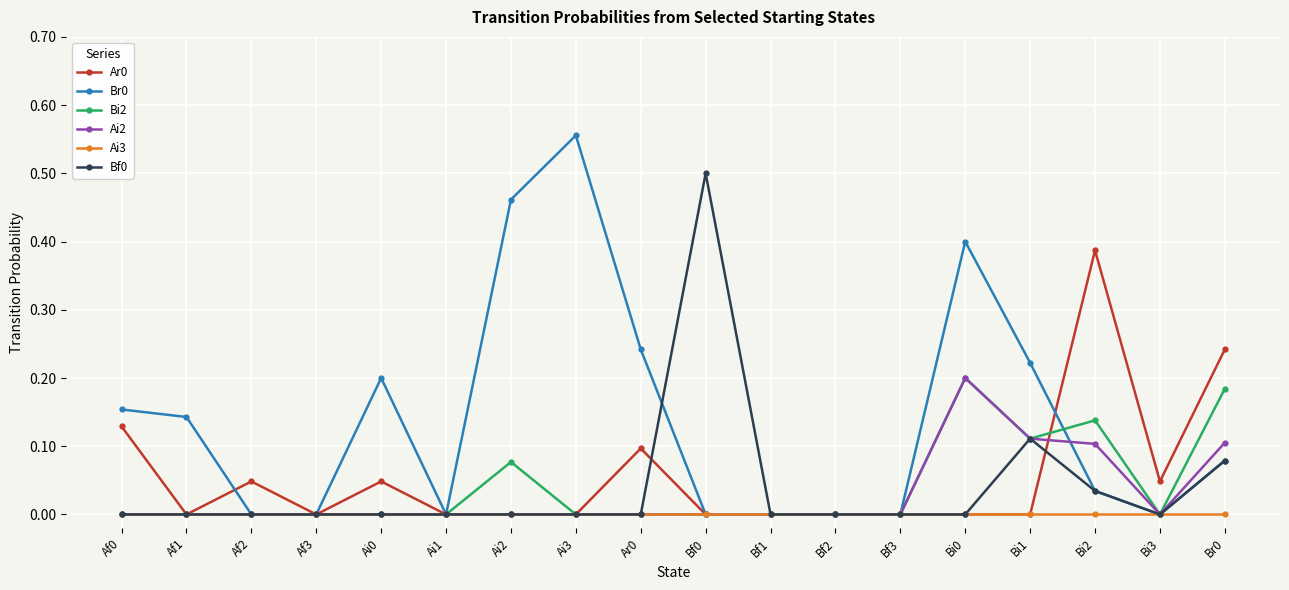

What is the label of the 8th point from the right?

Bf1